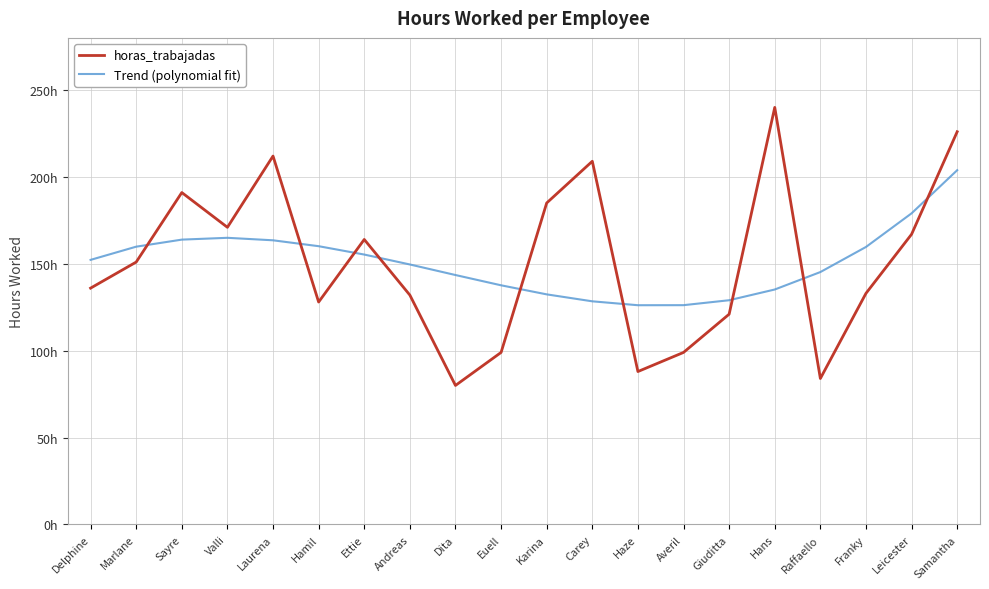

Which series ends up on top after the final intersection of horas_trabajadas and Trend (polynomial fit)?

horas_trabajadas